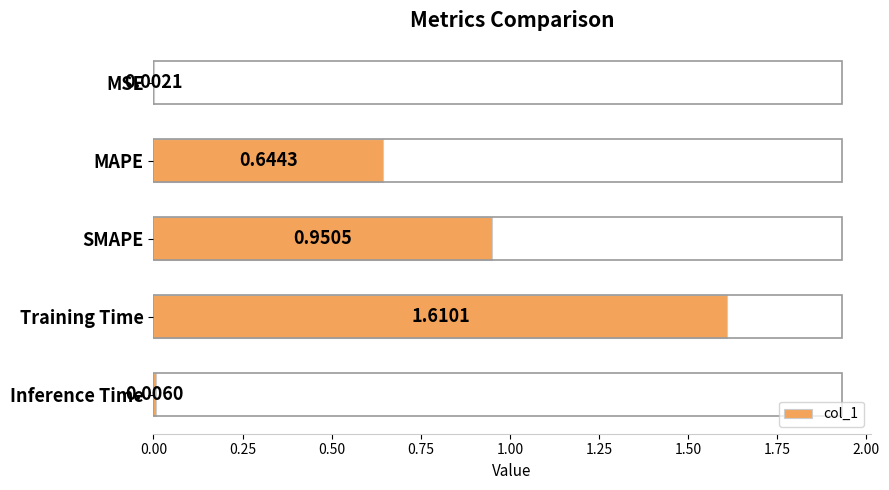

Which category has the highest value across all series?

Training Time